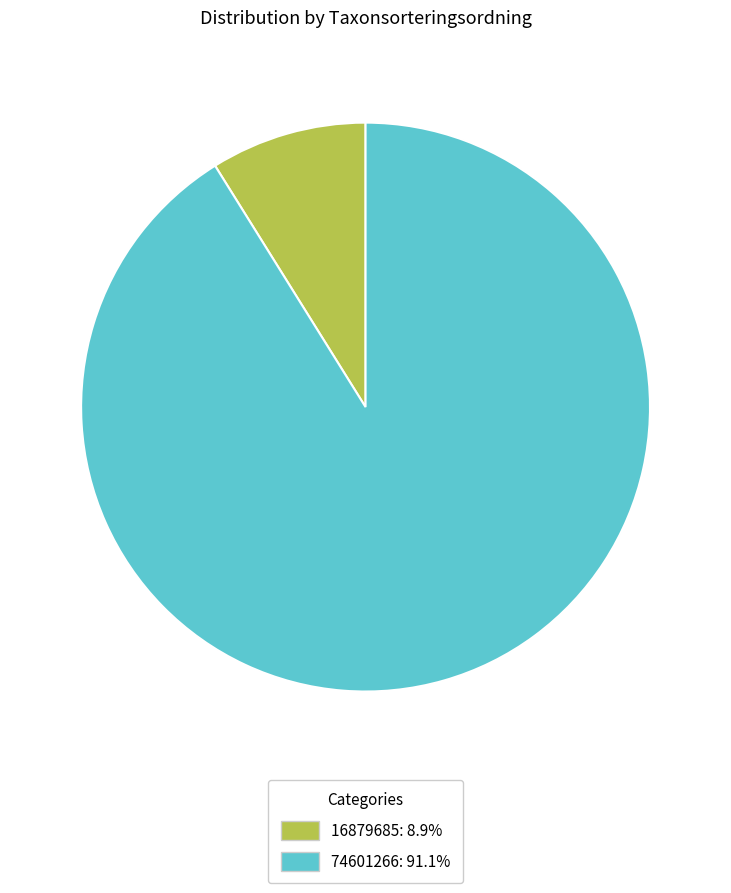

Which category has the smallest portion of the pie?

16879685